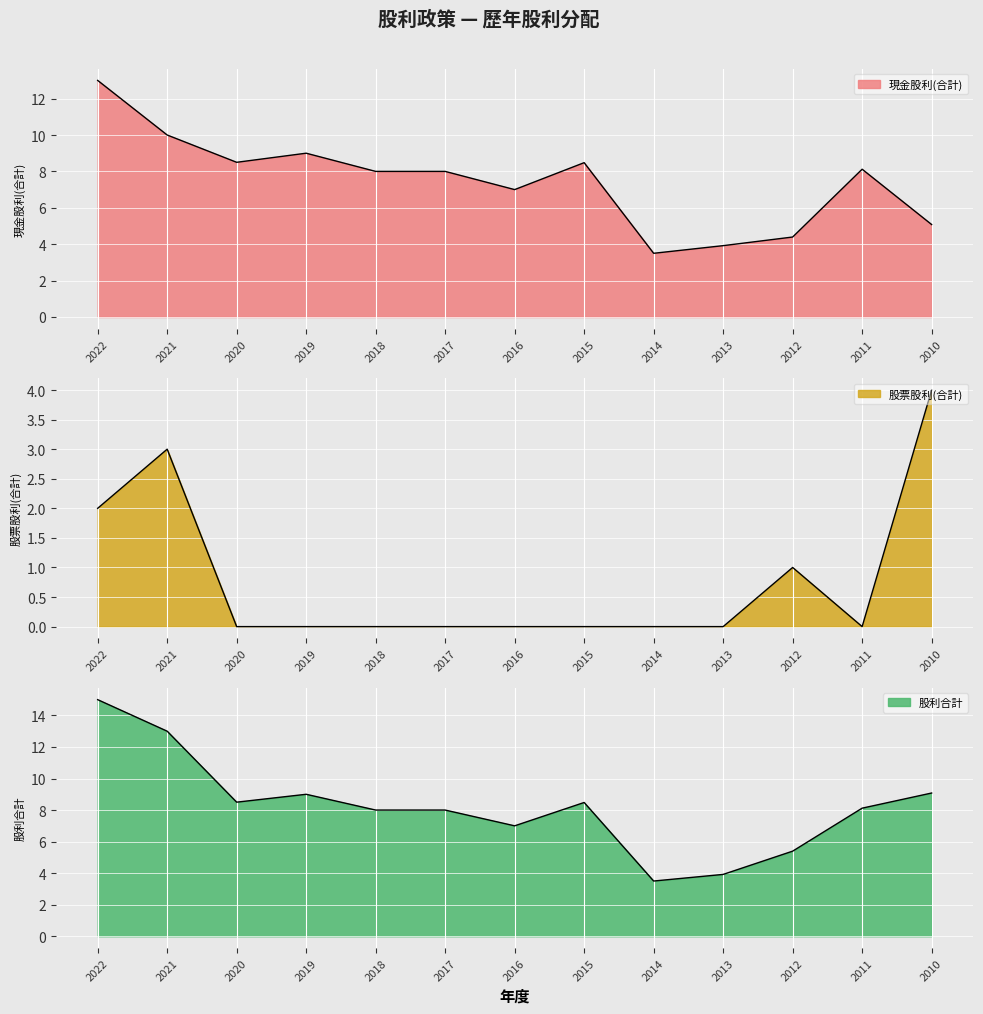

How many values in 股票股利(合計) are above zero?

4